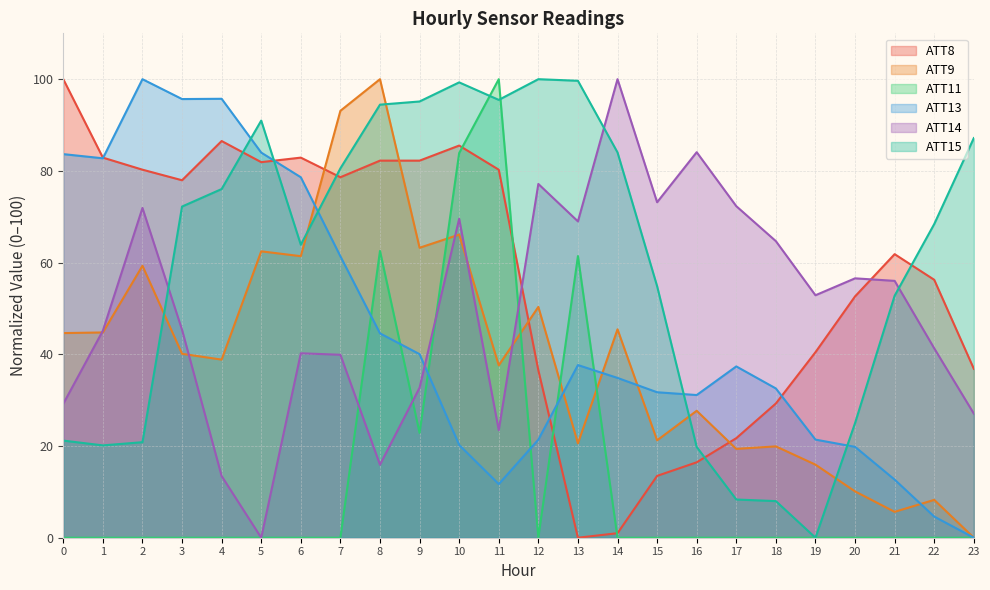

Reading left to right, transcribe all the data shown in this chart.

ATT8: 100.0	82.9	80.3	78.0	86.5	81.9	82.9	78.6	82.2	82.2	85.5	80.3	36.5	0.0	1.0	13.5	16.4	21.7	29.3	40.5	52.6	61.8	56.2	36.8
ATT9: 44.6	44.8	59.3	40.1	38.8	62.5	61.4	93.1	100.0	63.2	66.1	37.6	50.3	20.6	45.4	21.2	27.7	19.4	19.9	15.9	10.1	5.6	8.3	0.0
ATT11: 0.0	0.0	0.0	0.0	0.0	0.0	0.0	0.0	62.5	22.8	83.9	100.0	0.0	61.4	0.0	0.0	0.0	0.0	0.0	0.0	0.0	0.0	0.0	0.0
ATT13: 83.7	82.7	100.0	95.7	95.7	84.0	78.6	61.4	44.6	40.0	20.2	11.7	21.4	37.7	34.8	31.7	31.1	37.4	32.6	21.4	19.8	12.7	4.6	0.0
ATT14: 29.2	45.1	71.9	45.3	13.5	0.0	40.2	39.9	15.9	32.7	69.6	23.4	77.2	69.0	100.0	73.2	84.1	72.3	64.7	52.9	56.6	56.0	41.3	27.1
ATT15: 21.2	20.1	20.8	72.2	76.0	91.0	63.9	80.6	94.4	95.1	99.3	95.5	100.0	99.7	84.0	54.9	19.8	8.3	8.0	0.0	25.0	52.8	68.4	87.2